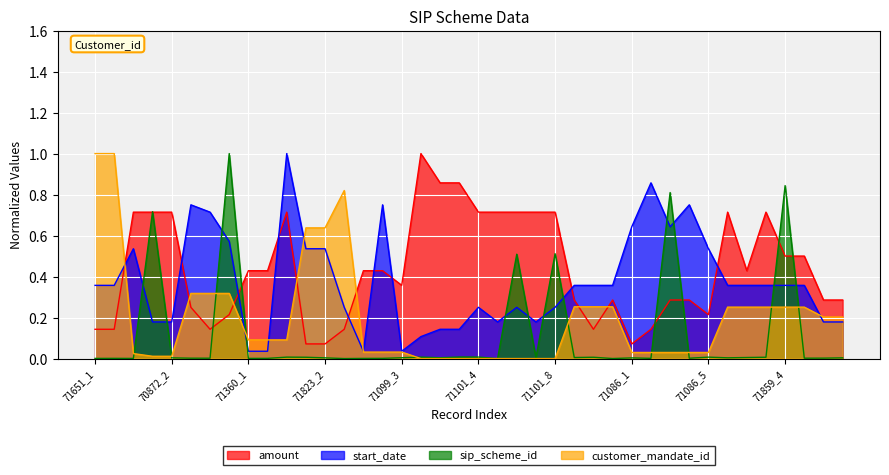

Is it true that start_date equals 0.4 at 71651_1?

True